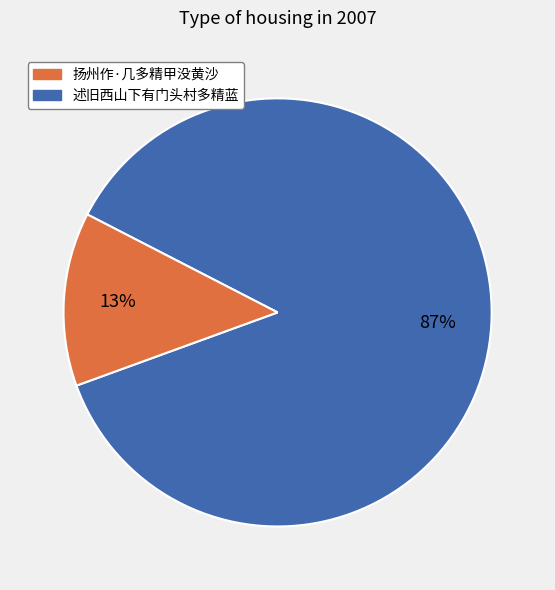

To the nearest percent, what is the difference between the largest and smallest slice percentages?

74%